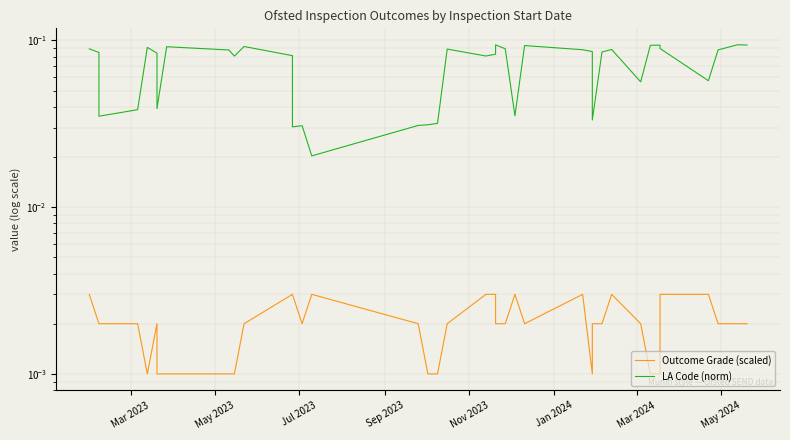

What are all the series names shown in the legend?

Outcome Grade (scaled), LA Code (norm)